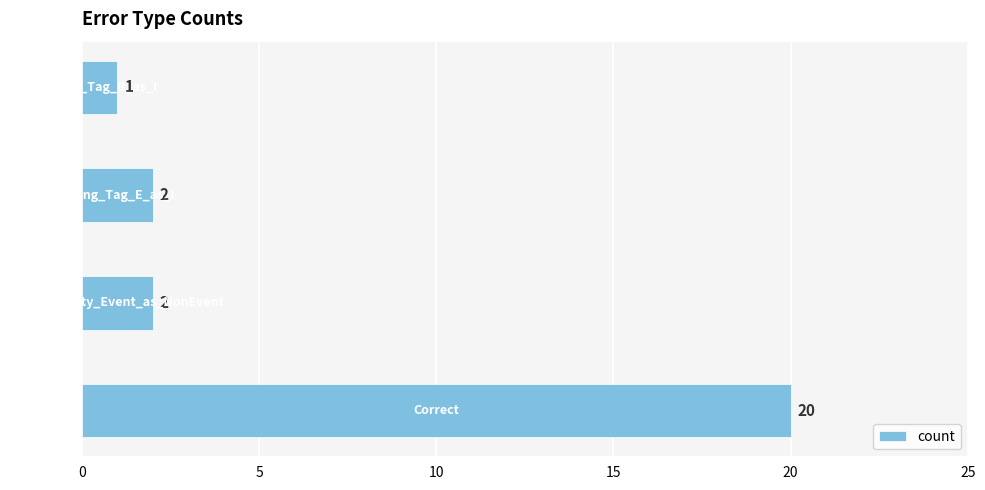

What is the average value?

6